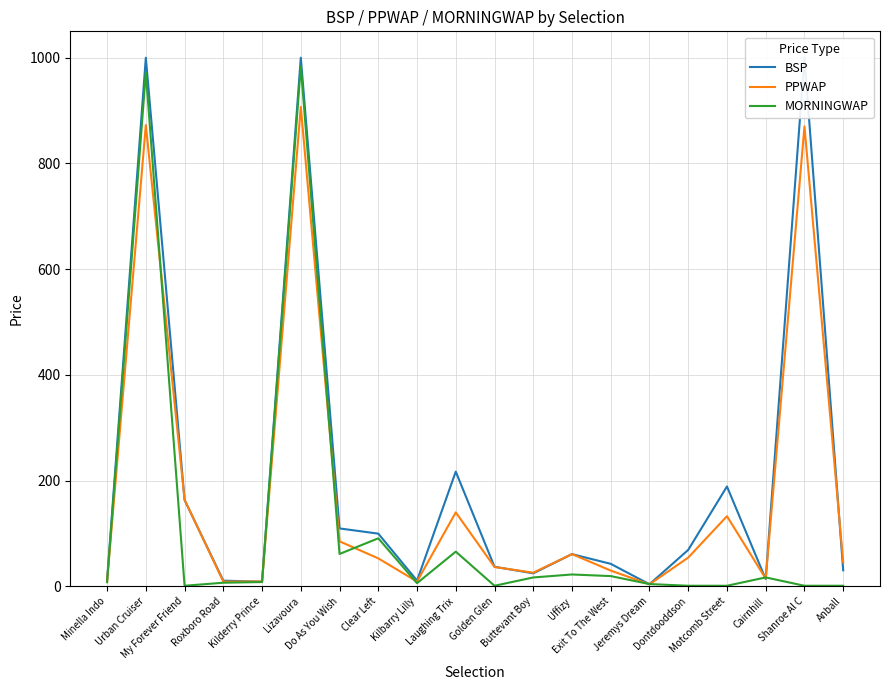

What is the label of the 15th point from the right?

Lizavoura